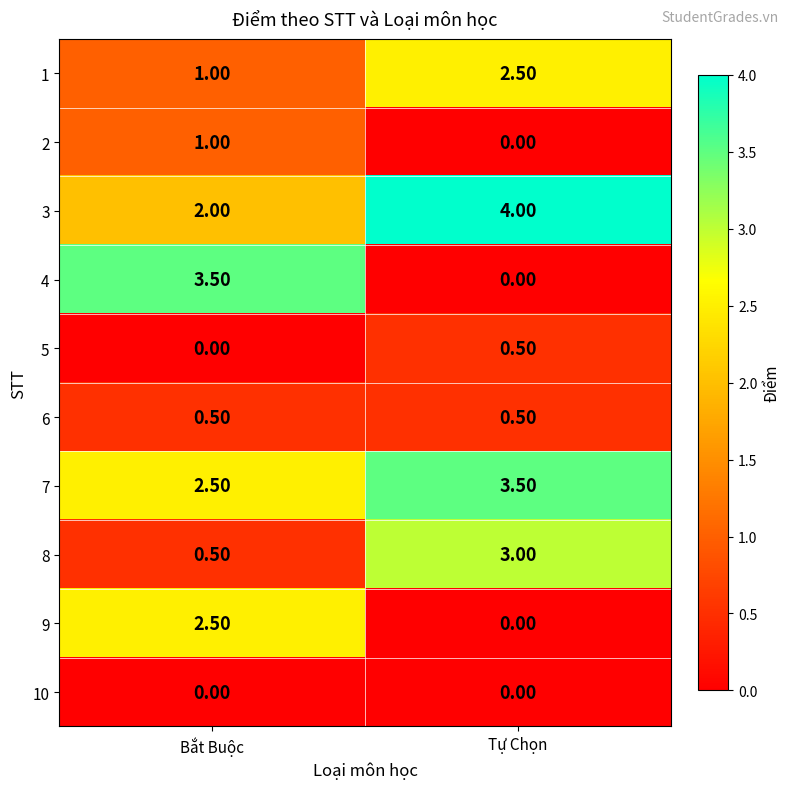

At which label does 2 reach its peak?

Bắt Buộc